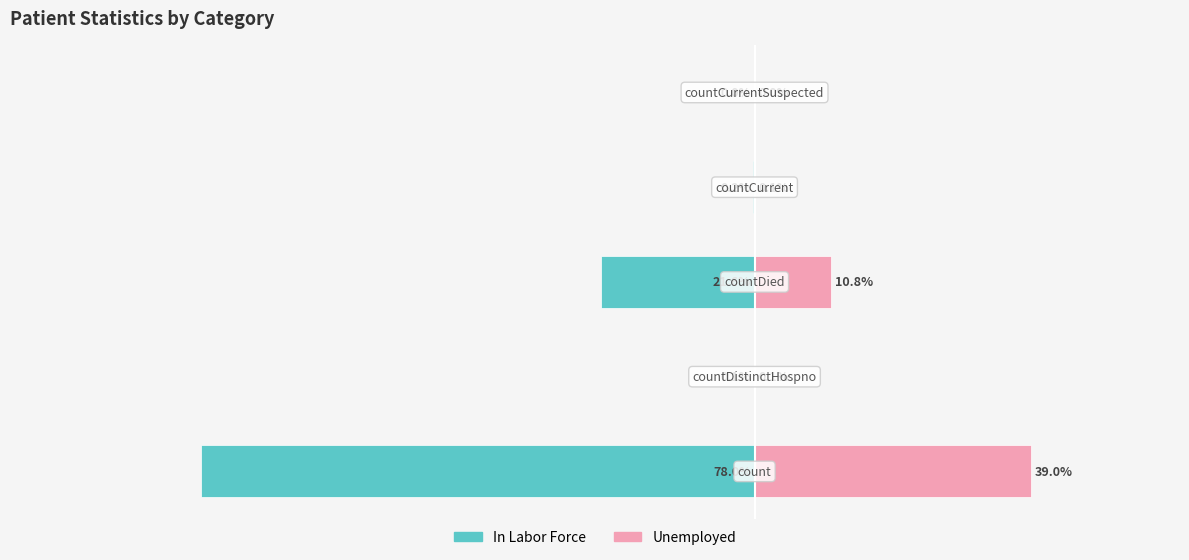

The Unemployed series shows 0.0 at −40. True or false?

True